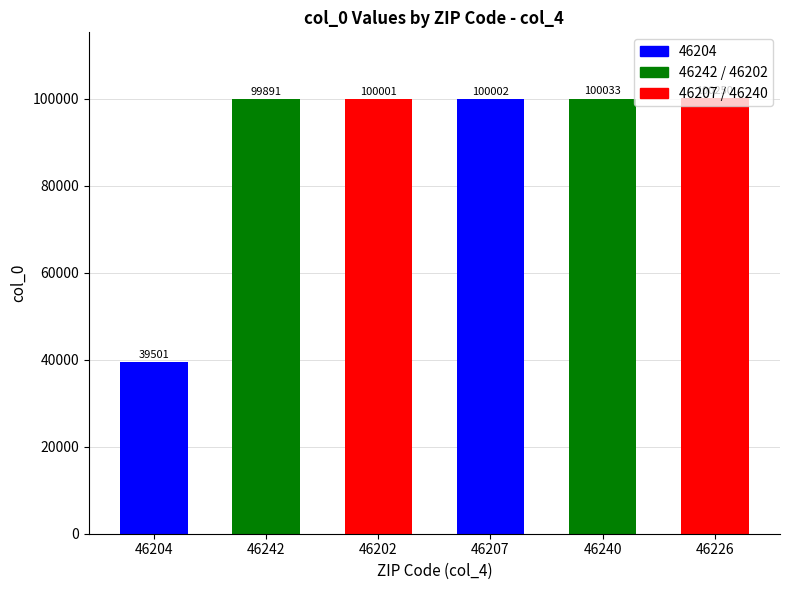

Which label corresponds to the smallest value in the chart?

46204